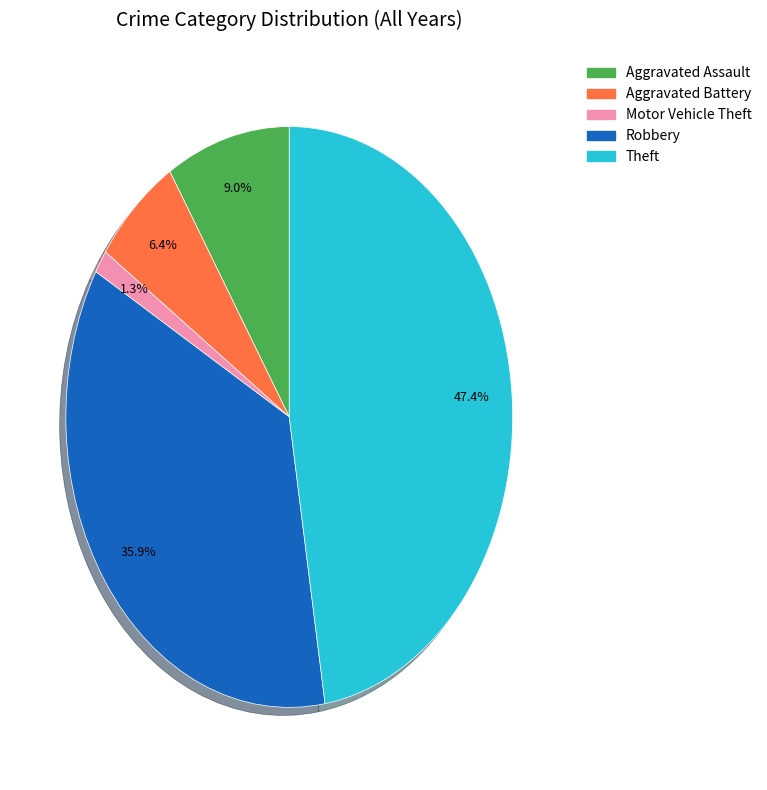

To the nearest percent, what is the average slice percentage?

20%